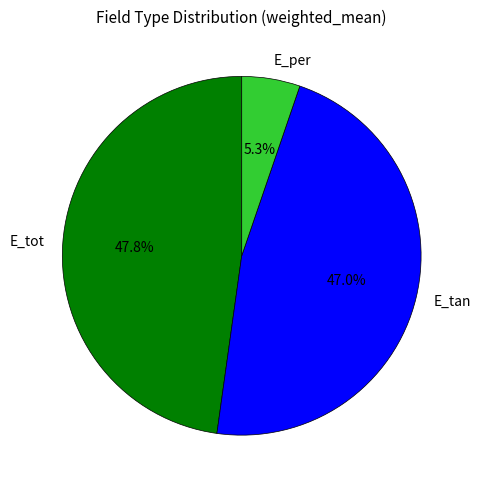

Rank the categories by value from lowest to highest.

E_per, E_tan, E_tot